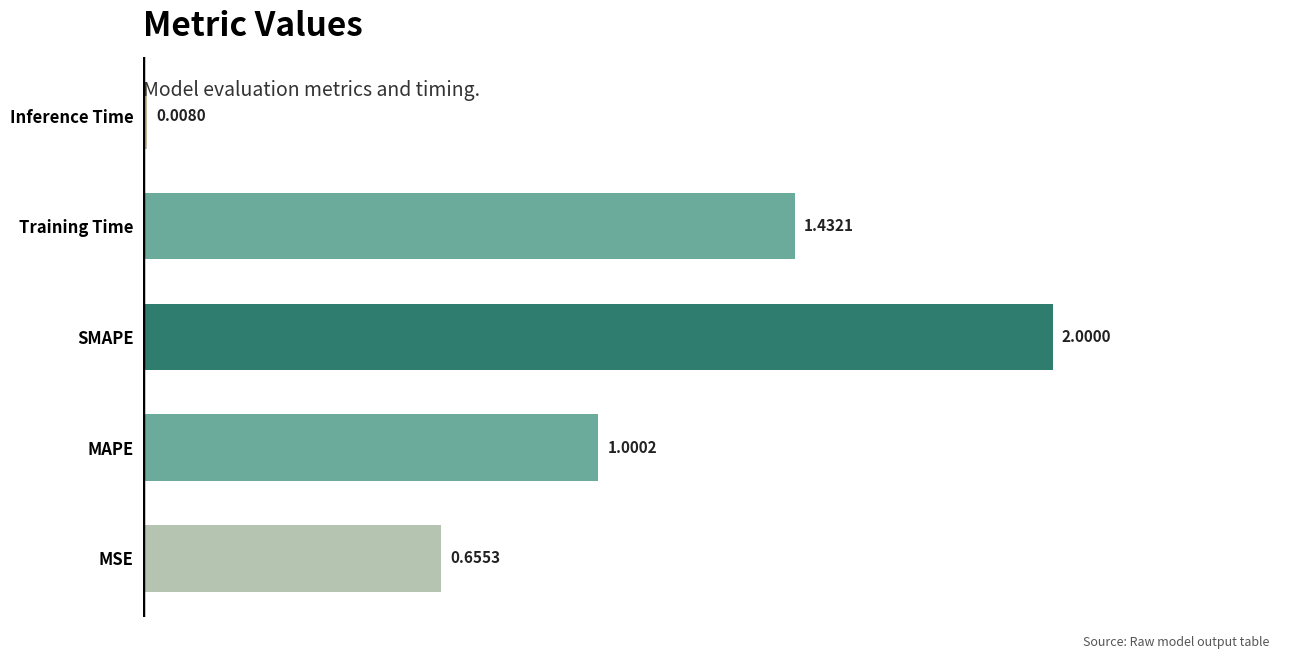

At which category does the chart reach its minimum across all series?

Inference Time